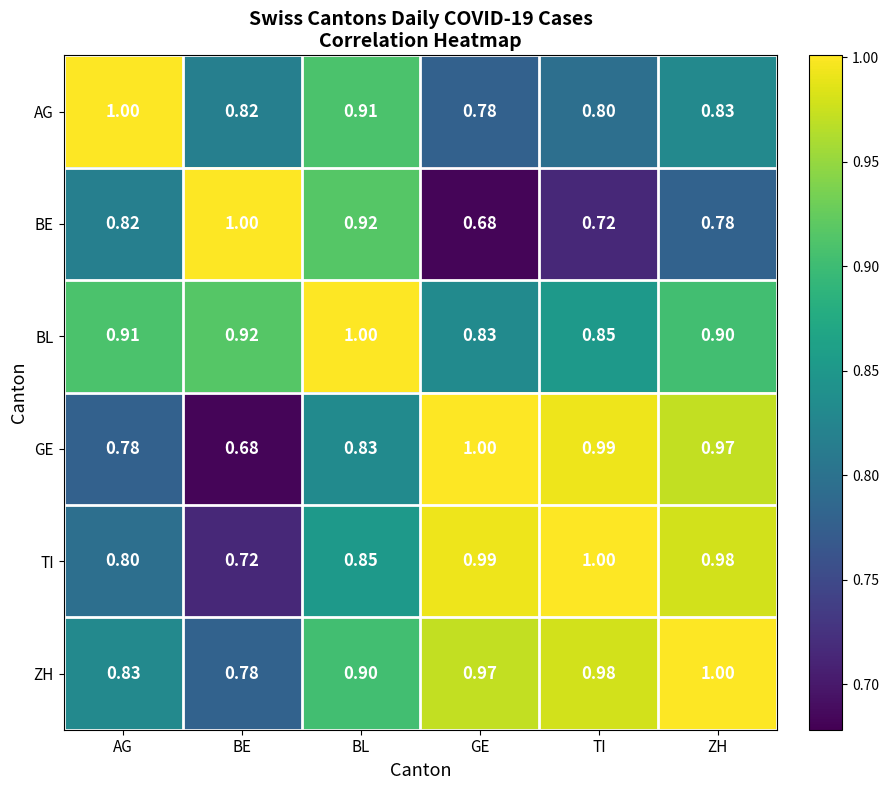

At which label does BE reach its peak?

BE